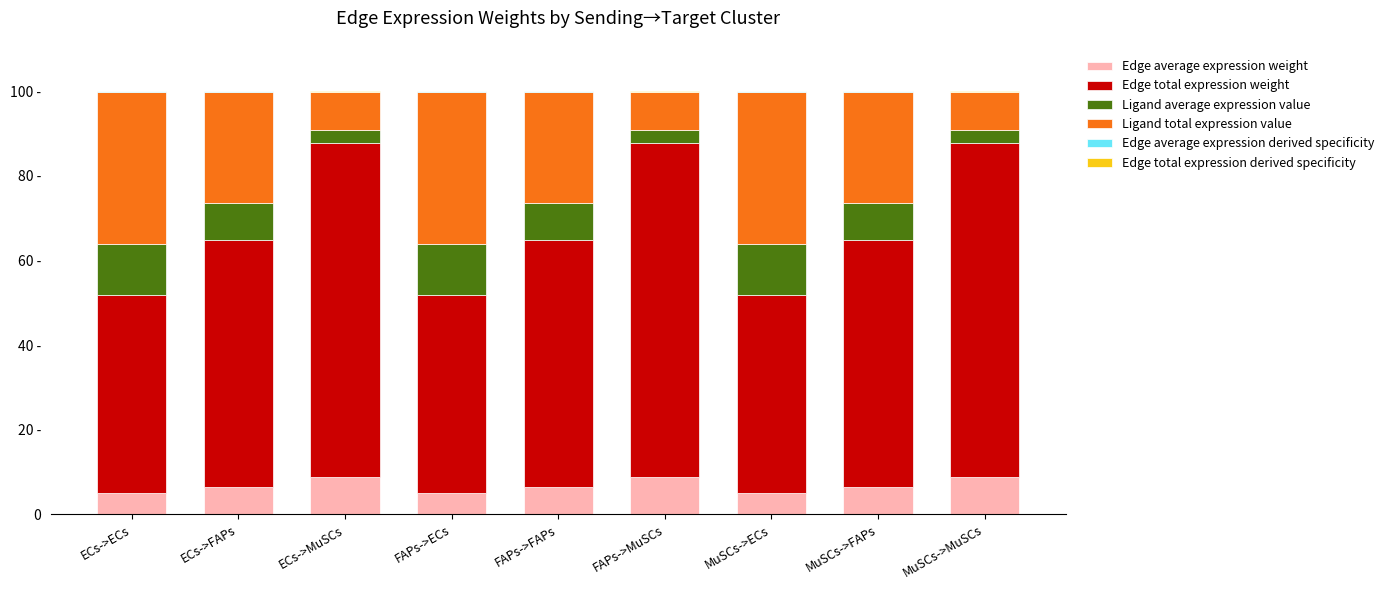

Does the chart contain stacked bars?

Yes